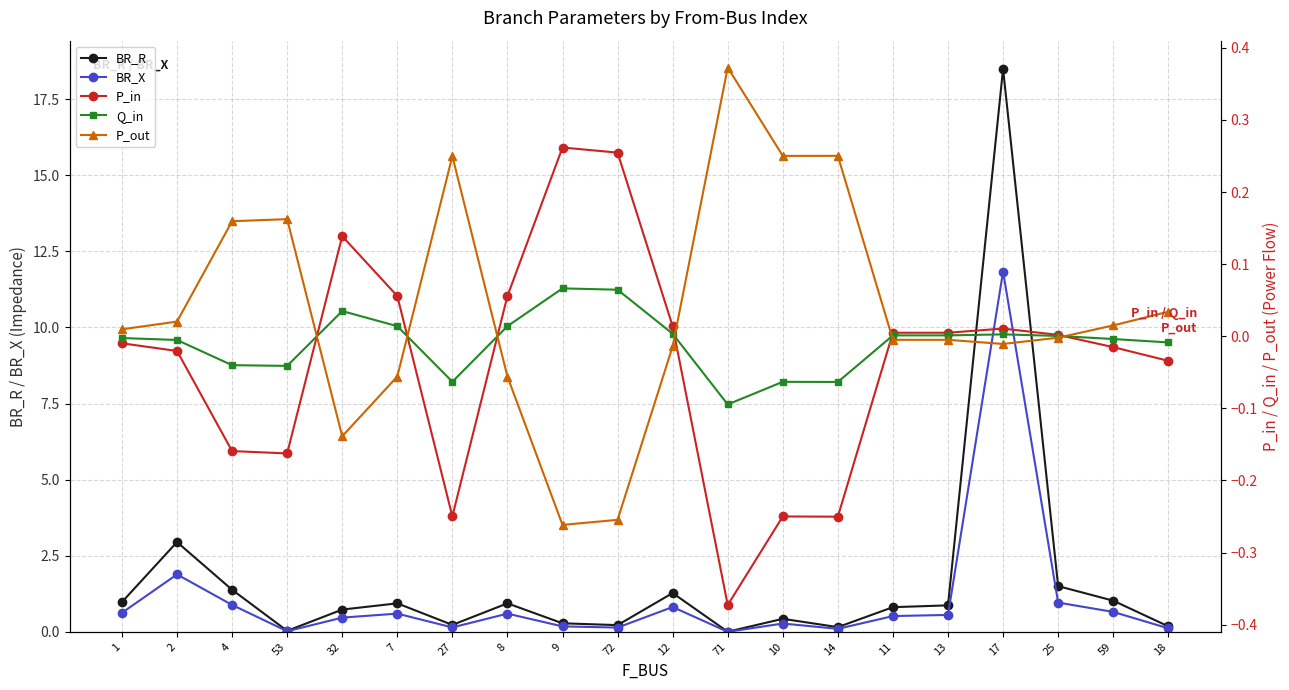

Reading left to right, what are all the values shown in this chart?

BR_R: 1=1.0	2=3.0	4=1.4	53=0.0	32=0.7	7=0.9	27=0.2	8=0.9	9=0.3	72=0.2	12=1.3	71=0.0	10=0.4	14=0.2	11=0.8	13=0.9	17=18.5	25=1.5	59=1.0	18=0.2
BR_X: 1=0.6	2=1.9	4=0.9	53=0.0	32=0.5	7=0.6	27=0.1	8=0.6	9=0.2	72=0.1	12=0.8	71=0.0	10=0.3	14=0.1	11=0.5	13=0.6	17=11.8	25=1.0	59=0.7	18=0.1
P_in: 1=-0.0	2=-0.0	4=-0.2	53=-0.2	32=0.1	7=0.1	27=-0.2	8=0.1	9=0.3	72=0.3	12=0.0	71=-0.4	10=-0.2	14=-0.3	11=0.0	13=0.0	17=0.0	25=0.0	59=-0.0	18=-0.0
Q_in: 1=-0.0	2=-0.0	4=-0.0	53=-0.0	32=0.0	7=0.0	27=-0.1	8=0.0	9=0.1	72=0.1	12=0.0	71=-0.1	10=-0.1	14=-0.1	11=0.0	13=0.0	17=0.0	25=0.0	59=-0.0	18=-0.0
P_out: 1=0.0	2=0.0	4=0.2	53=0.2	32=-0.1	7=-0.1	27=0.2	8=-0.1	9=-0.3	72=-0.3	12=-0.0	71=0.4	10=0.3	14=0.3	11=-0.0	13=-0.0	17=-0.0	25=-0.0	59=0.0	18=0.0